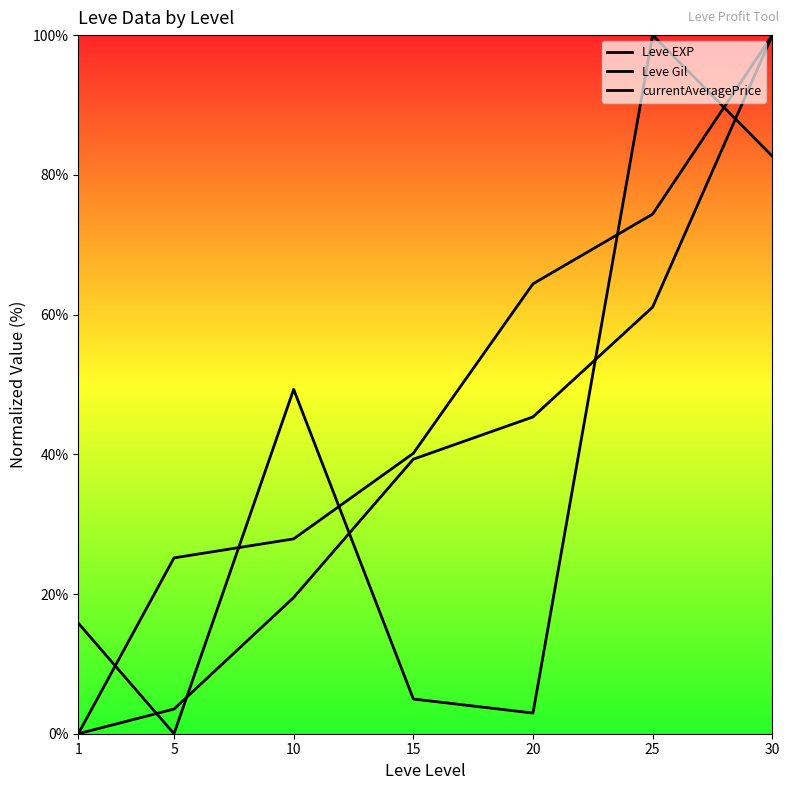

Reading left to right, transcribe all the data shown in this chart.

Leve EXP: 1=0.0	5=3.5	10=19.5	15=39.3	20=45.3	25=61.1	30=100.0
Leve Gil: 1=0.0	5=25.2	10=27.9	15=40.1	20=64.4	25=74.4	30=100.0
currentAveragePrice: 1=15.8	5=0.0	10=49.3	15=5.0	20=3.0	25=100.0	30=82.7